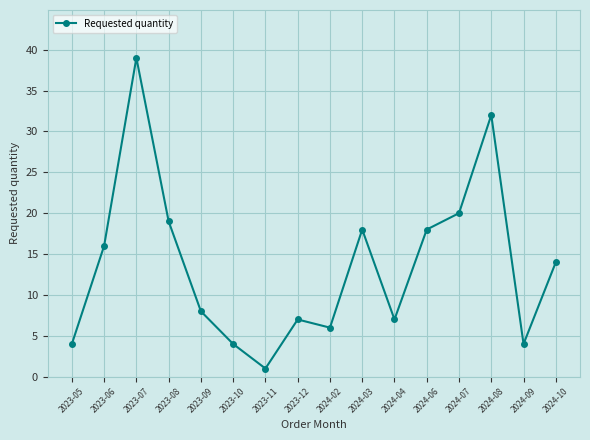

What is the smallest value displayed?

1